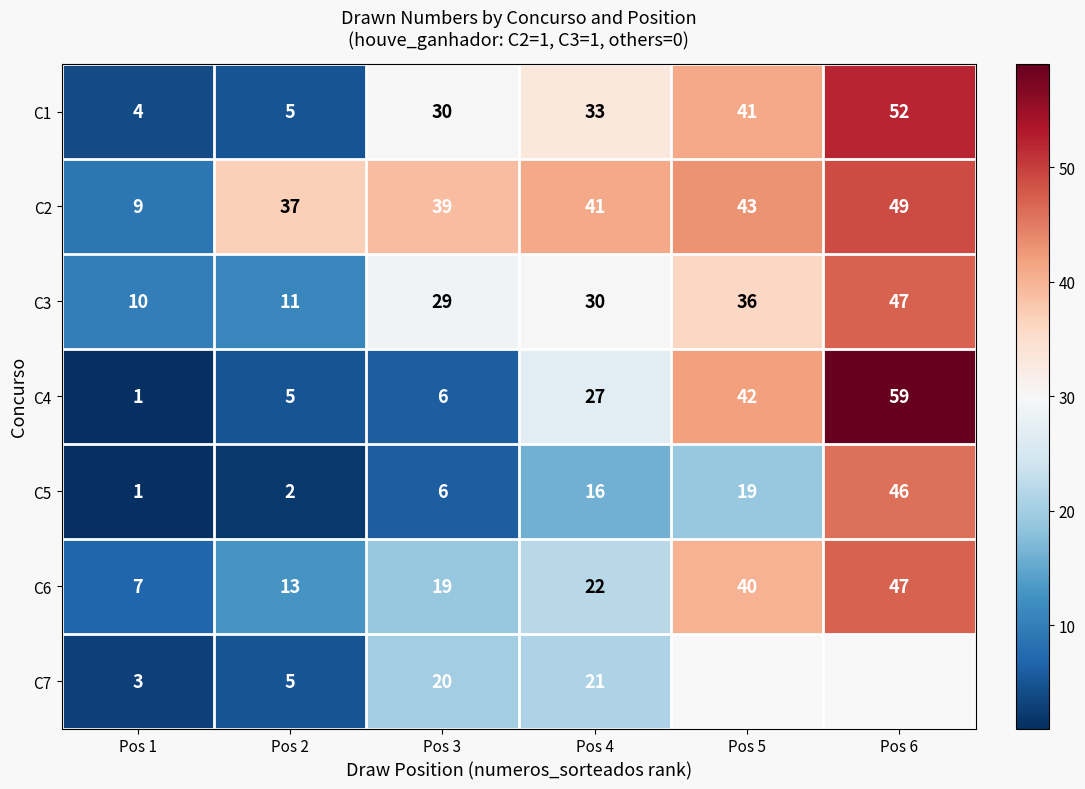

What is the difference between the maximum and minimum values in the C4 series?

58